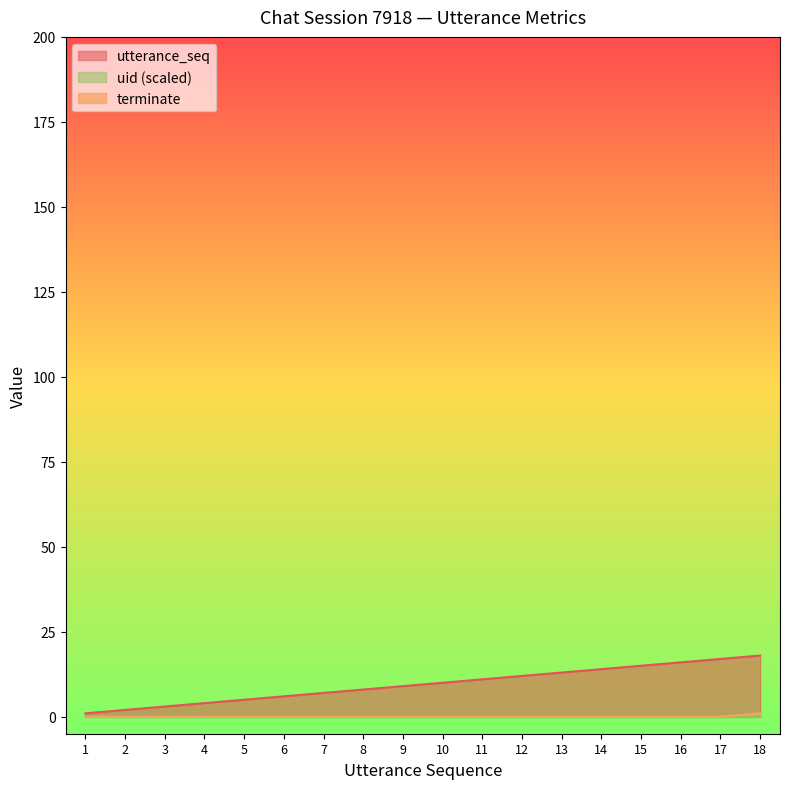

Is it true that utterance_seq equals 14 at 14?

True